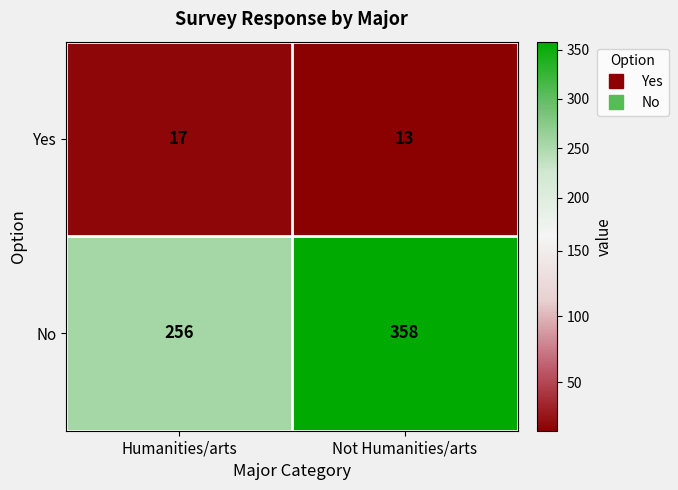

What is the difference between the No values at Humanities/arts and Not Humanities/arts?

102